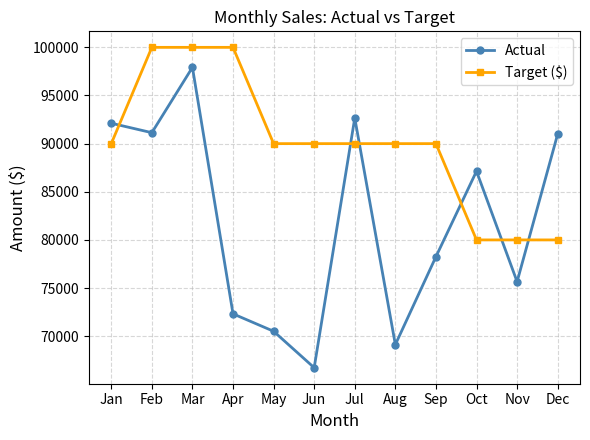

True or false: Target ($) and Actual intersect in this chart.

True